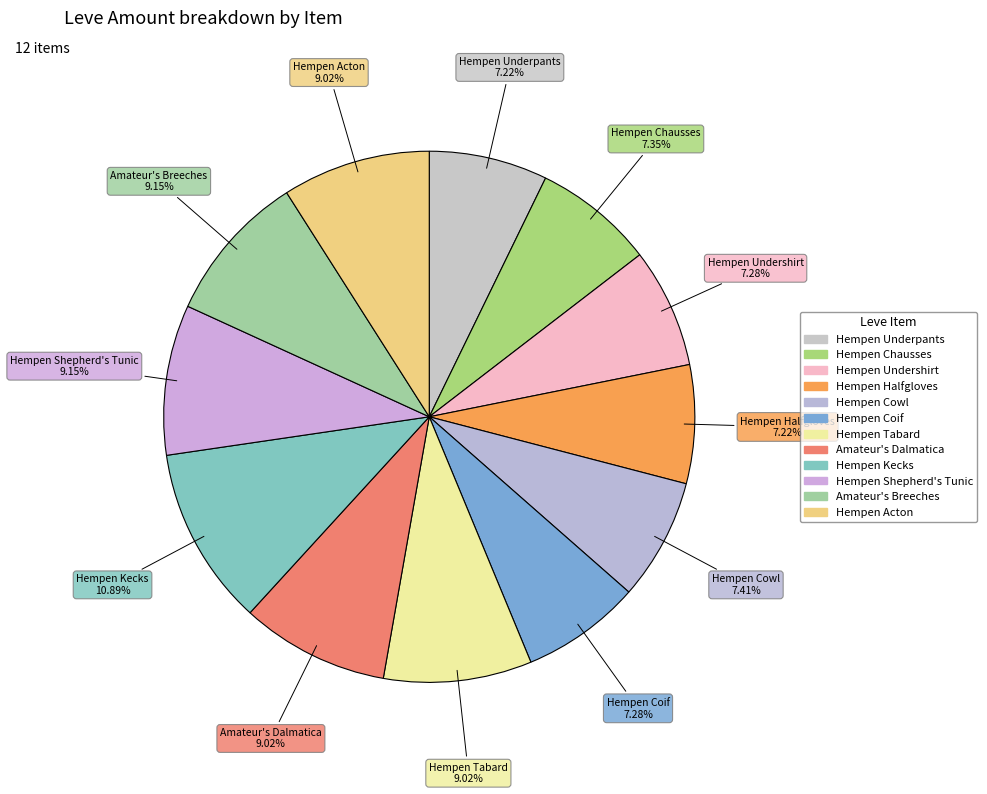

Which category has the biggest portion of the pie?

Hempen Kecks